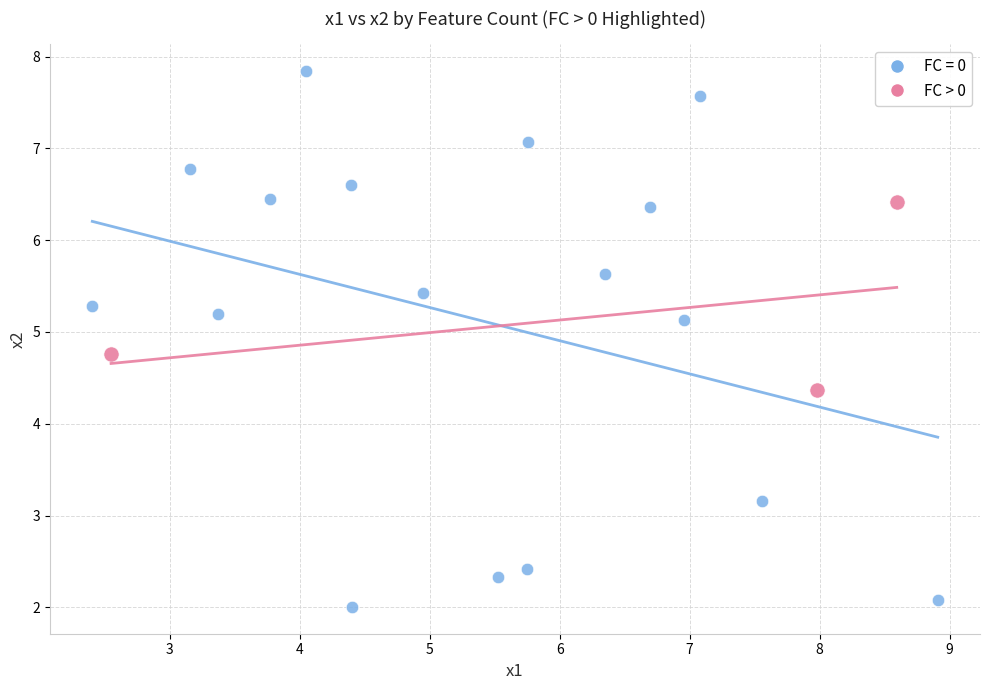

Which series contains the lowest Y value?

FC = 0